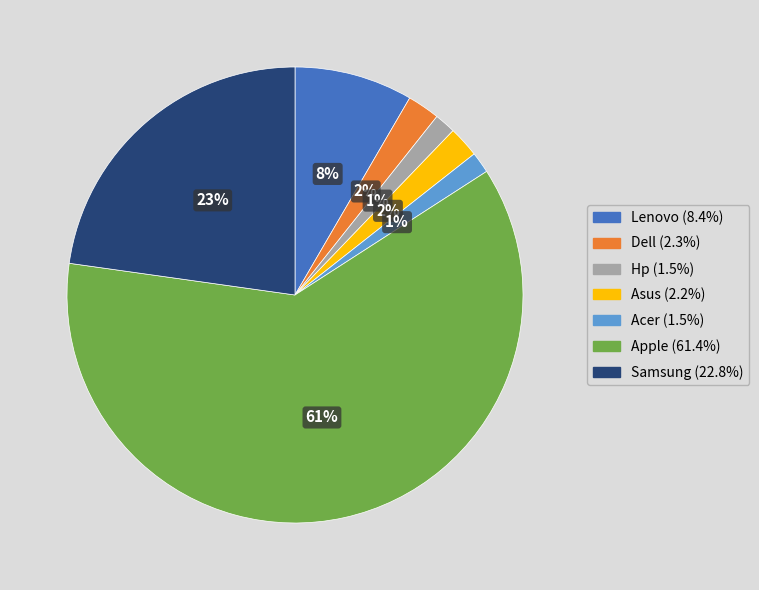

Approximately how many times larger is the value at Dell compared to Samsung?

0.1